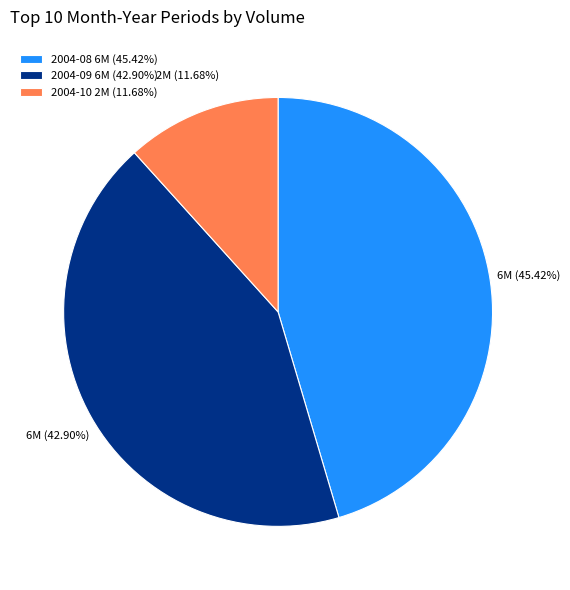

Count the number of slices in the pie.

3